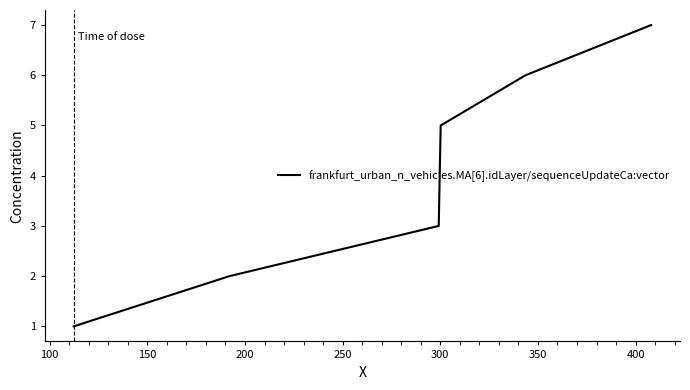

True or false: there are more than 2 points higher than both neighbors.

False